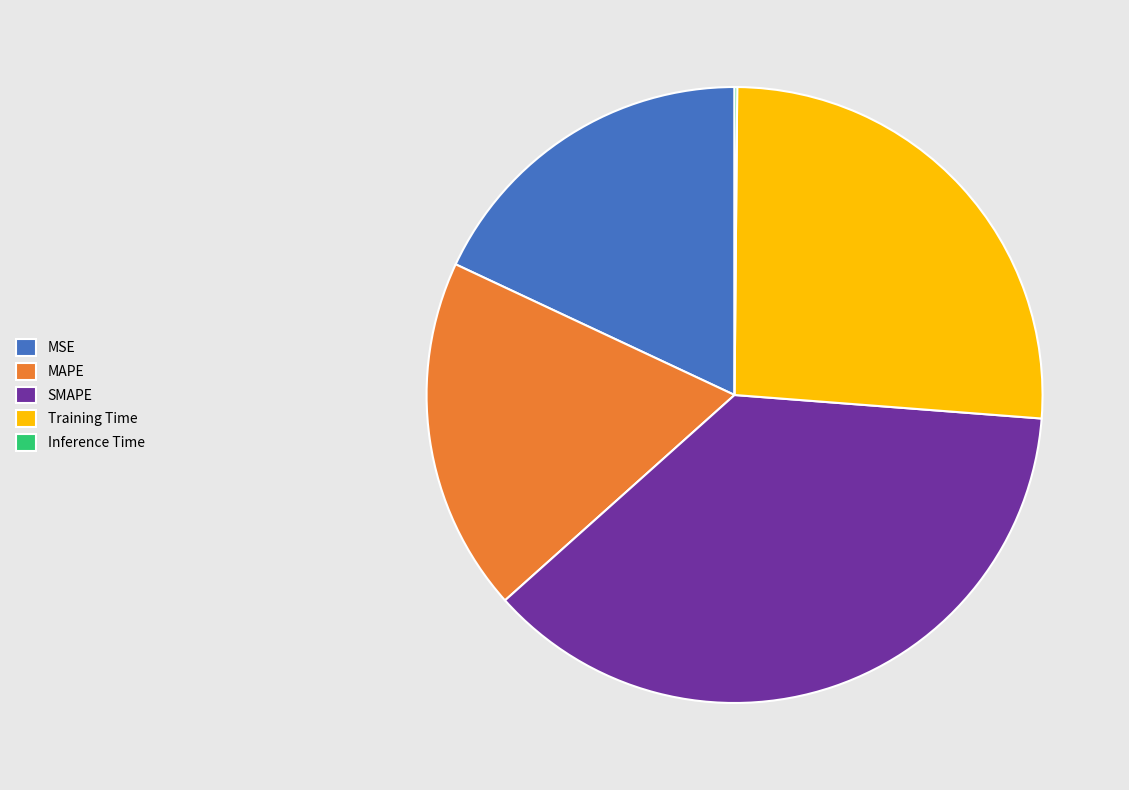

True or false: Training Time accounts for 26% of the total.

True